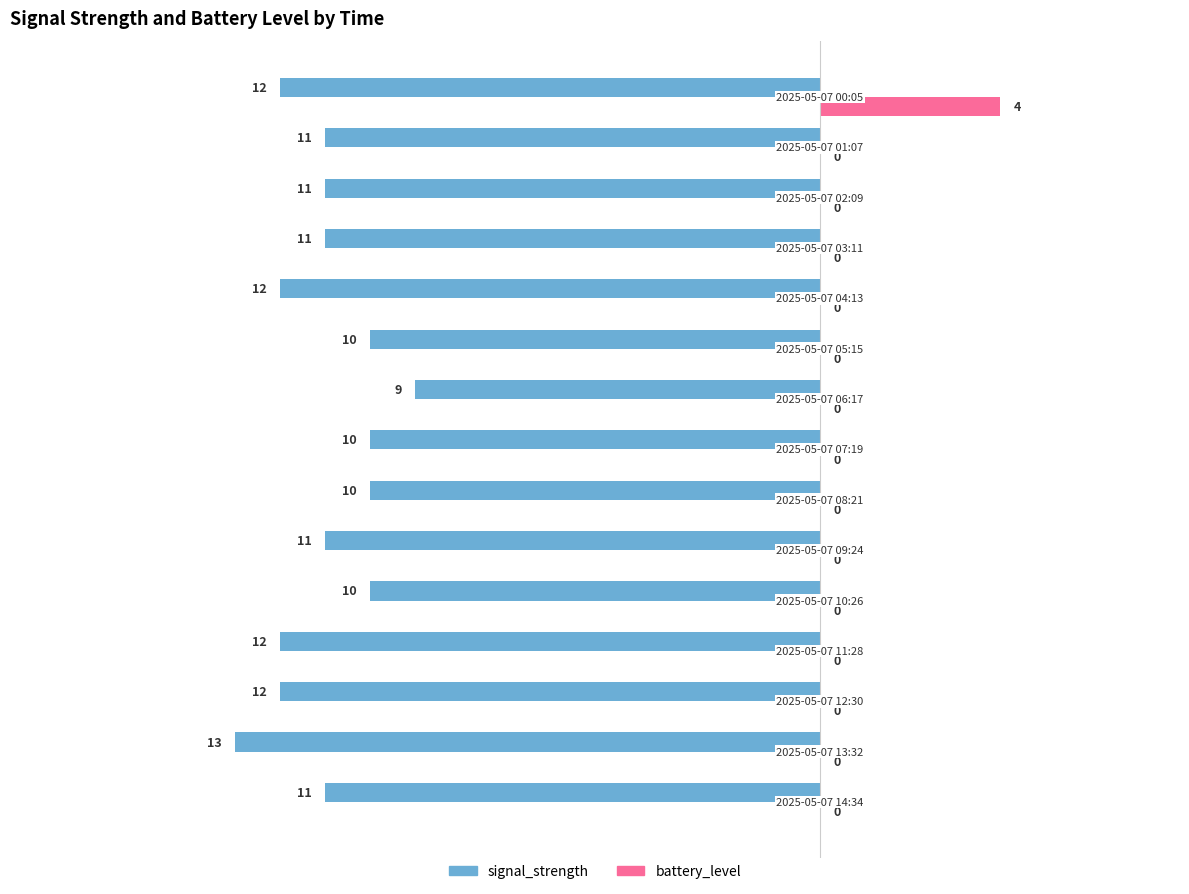

What is the sum of all battery_level values?

4